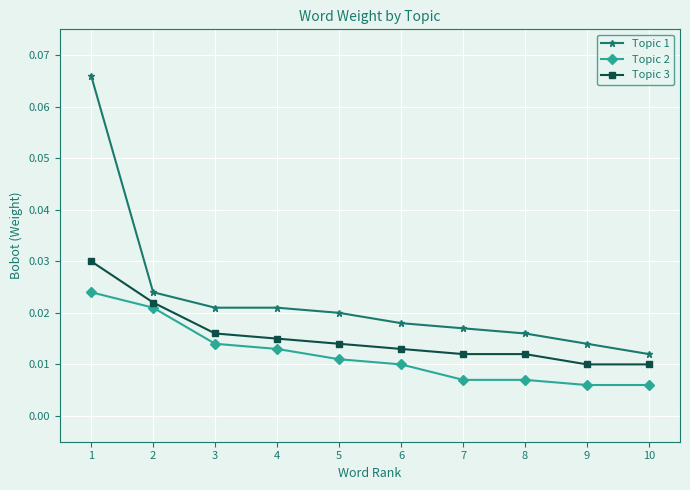

Which series changed the most between 1 and 10?

Topic 1